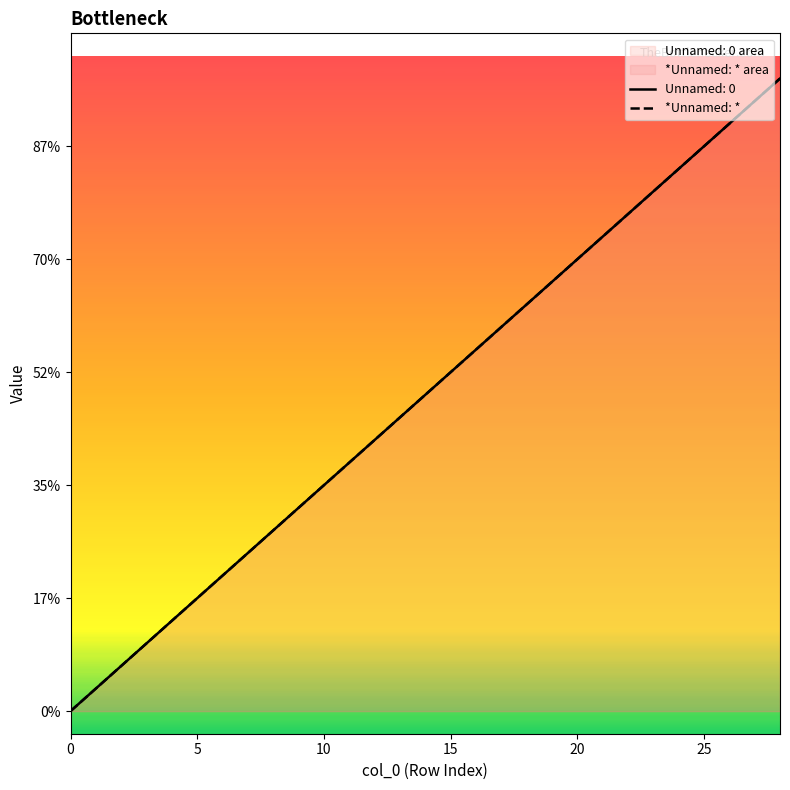

What is the sum of all values?

406